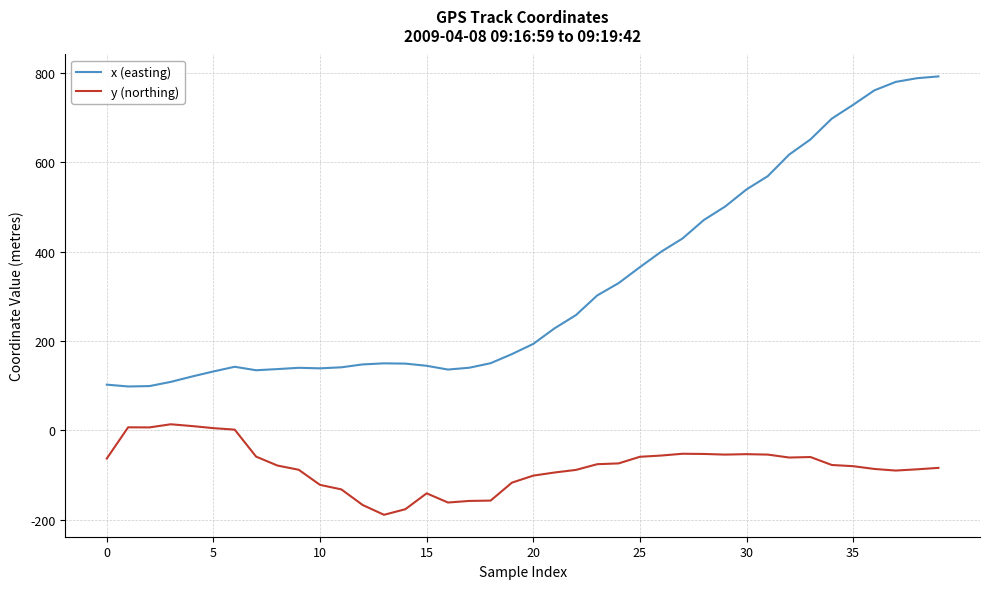

What is the minimum value for x (easting)?

98.4